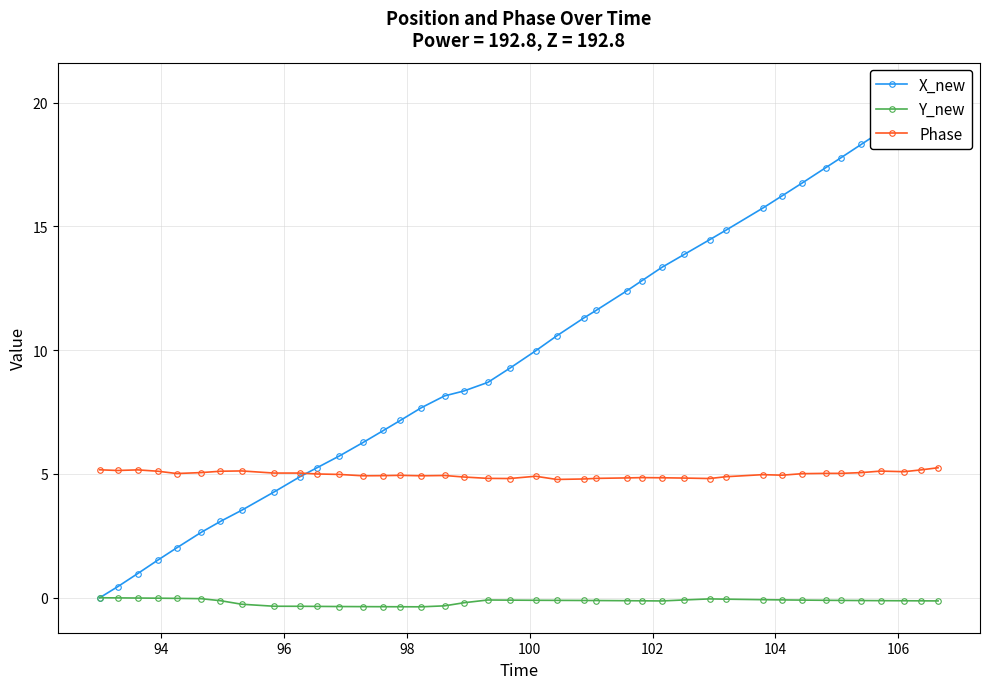

True or false: Phase and Y_new intersect in this chart.

False